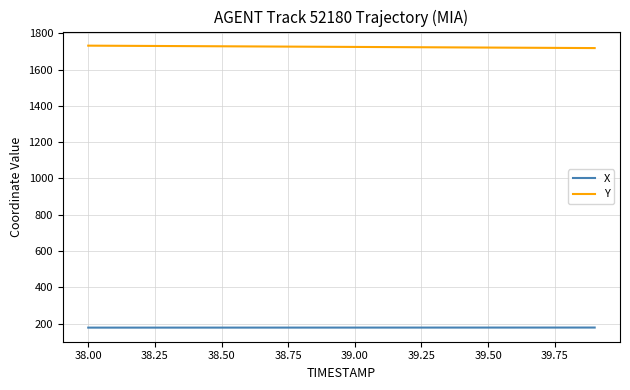

List the series in order of their overall mean, lowest first.

X, Y